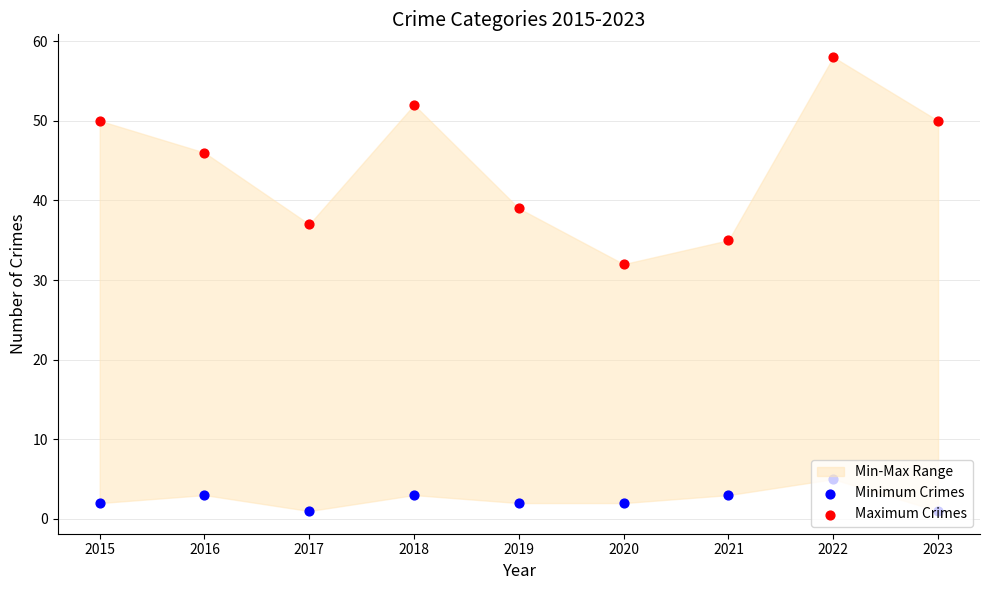

At which category is the sum across all series the highest?

2022